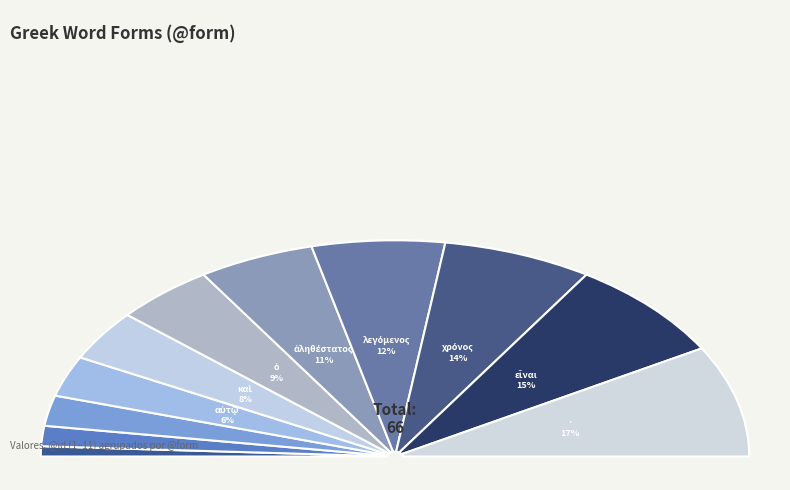

How many slices are in this pie chart?

11